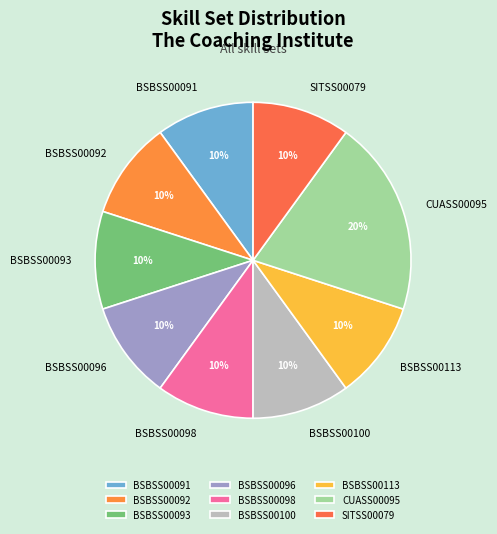

To the nearest percent, what is the average slice percentage?

11%